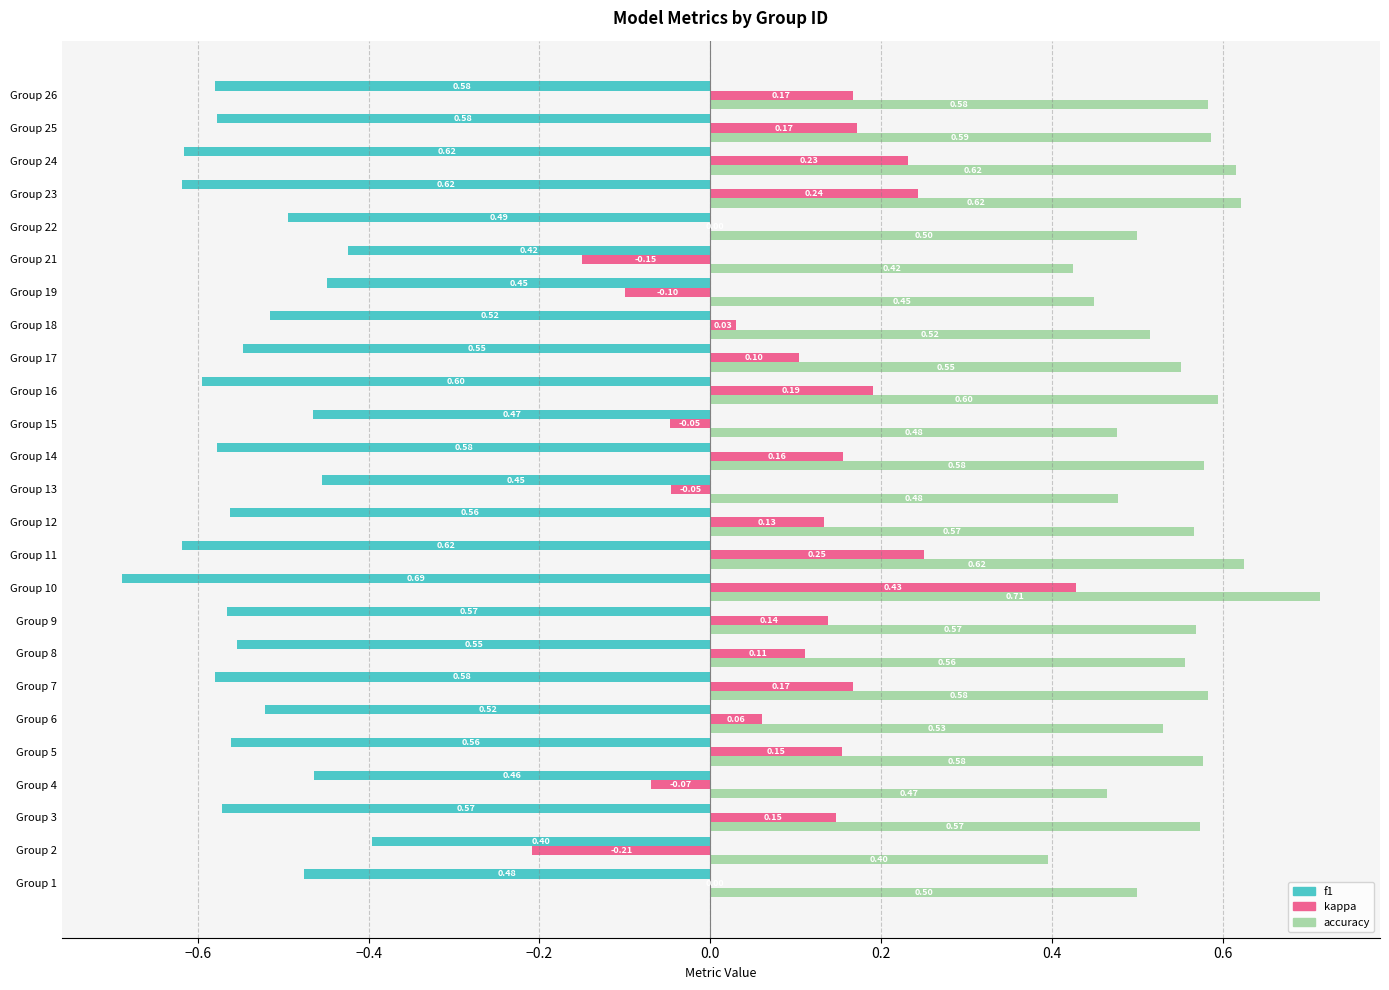

Which series has the largest total across all categories?

accuracy